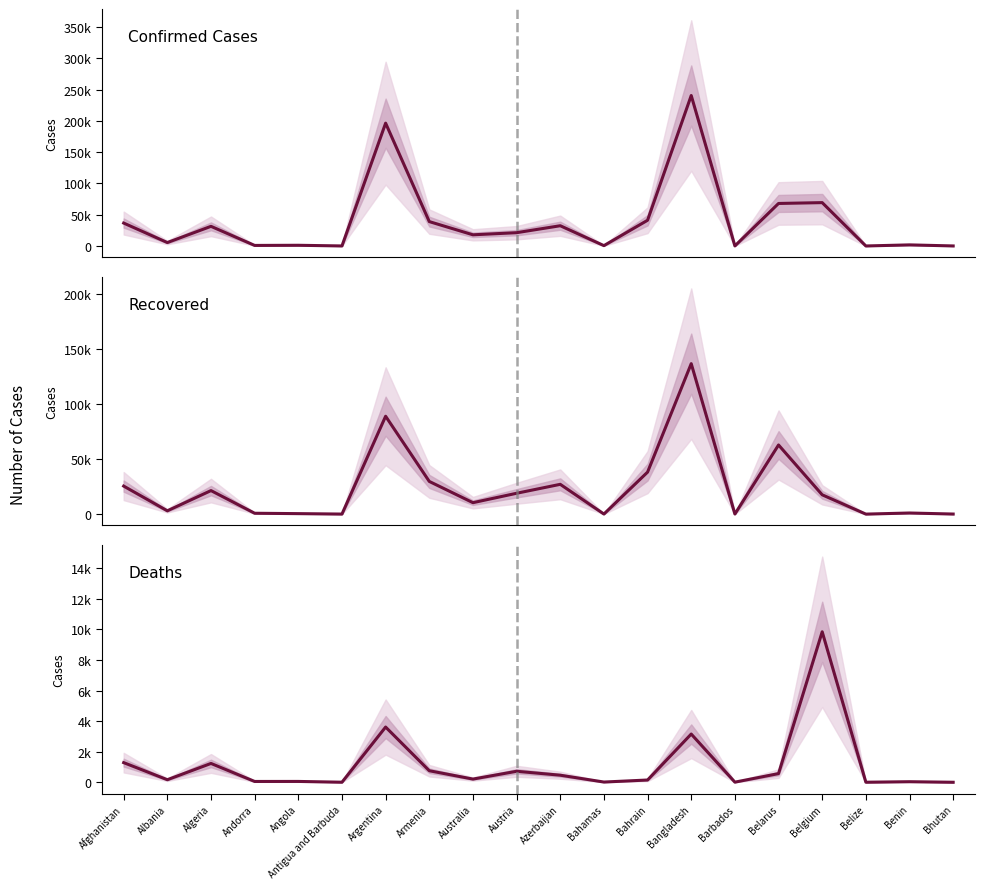

Where is Deaths nearest to the value 4922?

Argentina